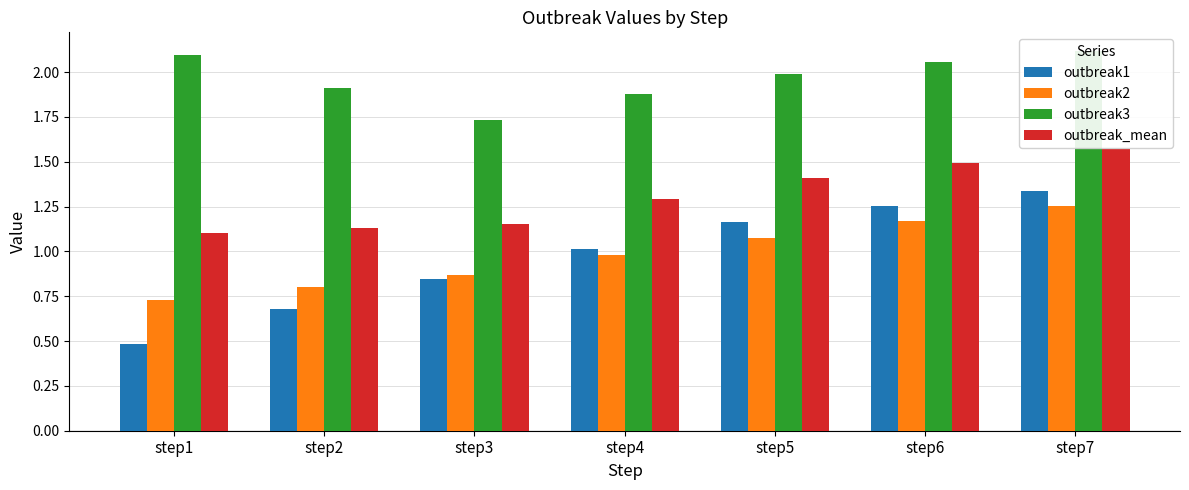

Does the chart contain any negative values?

No